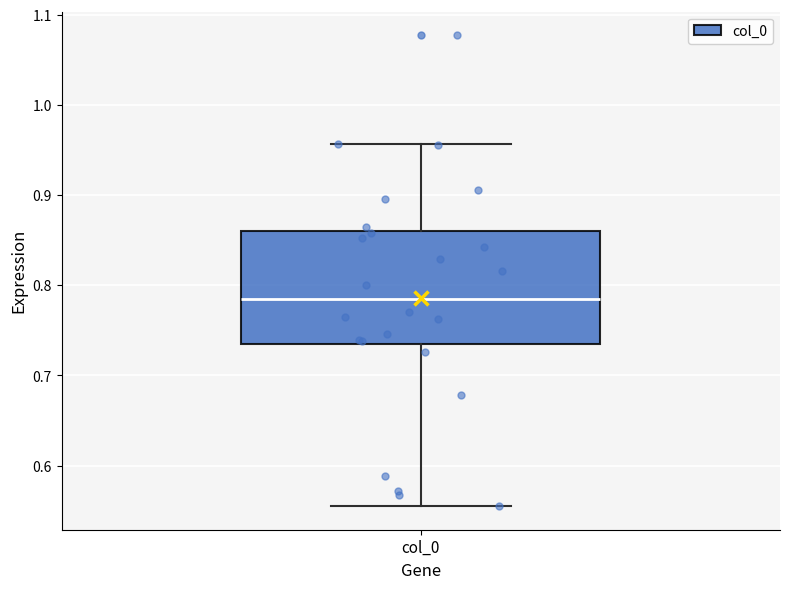

Where does the median line of the box for col_0 sit on the y-axis? The values are not printed on the chart, so give them approximately, as read against the axis.

0.79